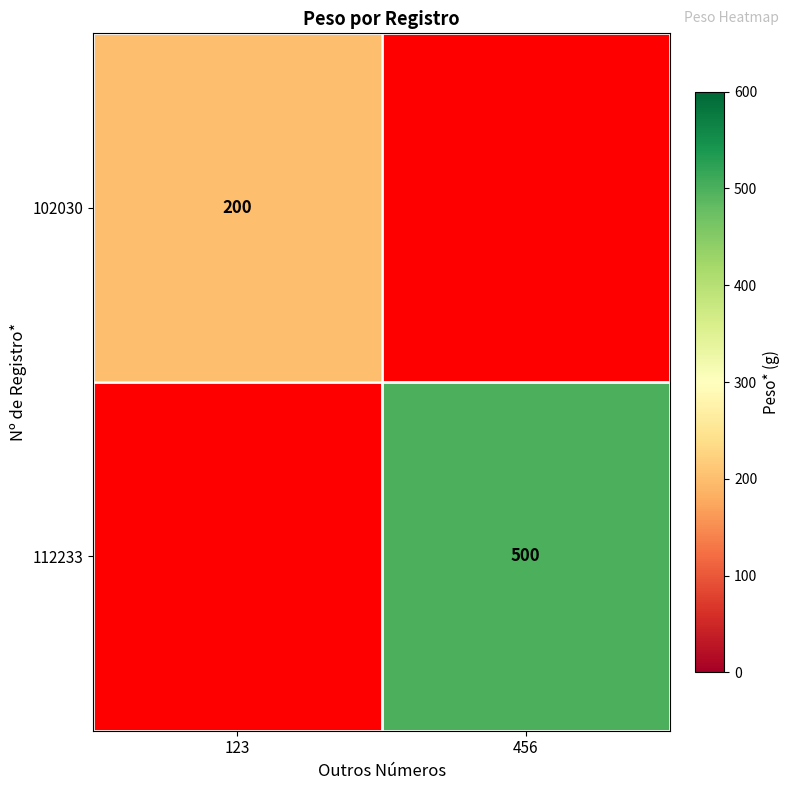

The value of 102030 at 123 is 318. True or false?

False